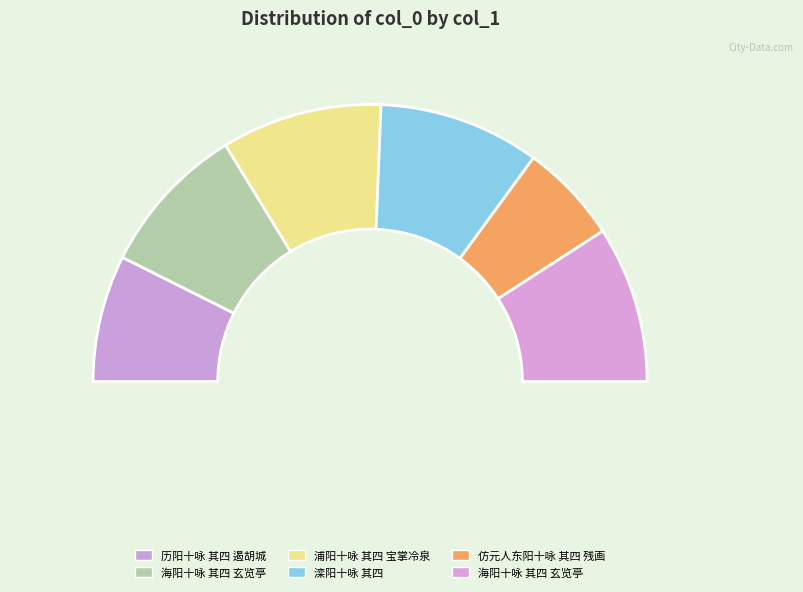

Is it true that 海阳十咏 其四 玄览亭 is 28% of the pie?

False